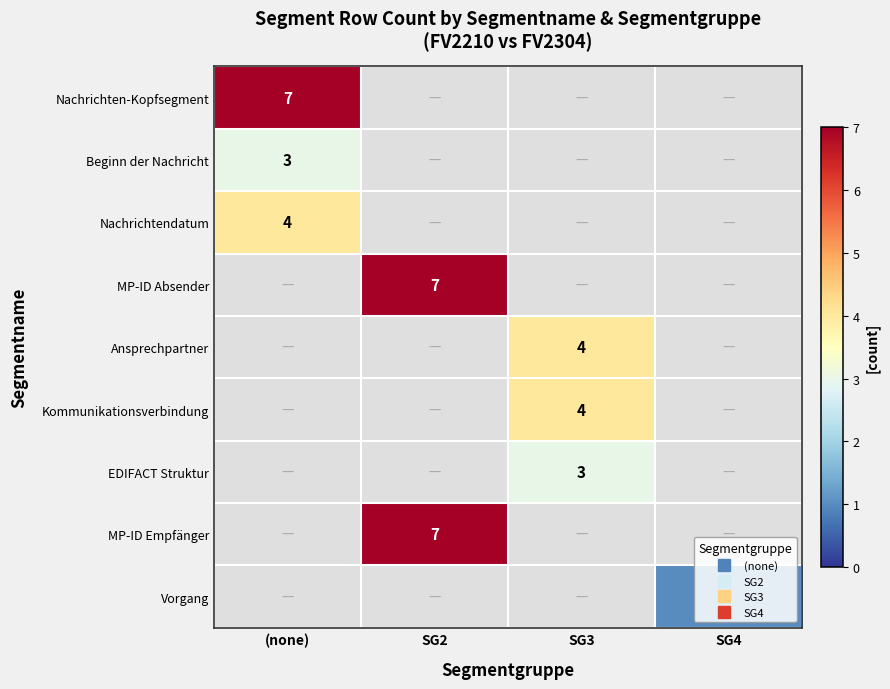

Count the number of data series in this chart.

9